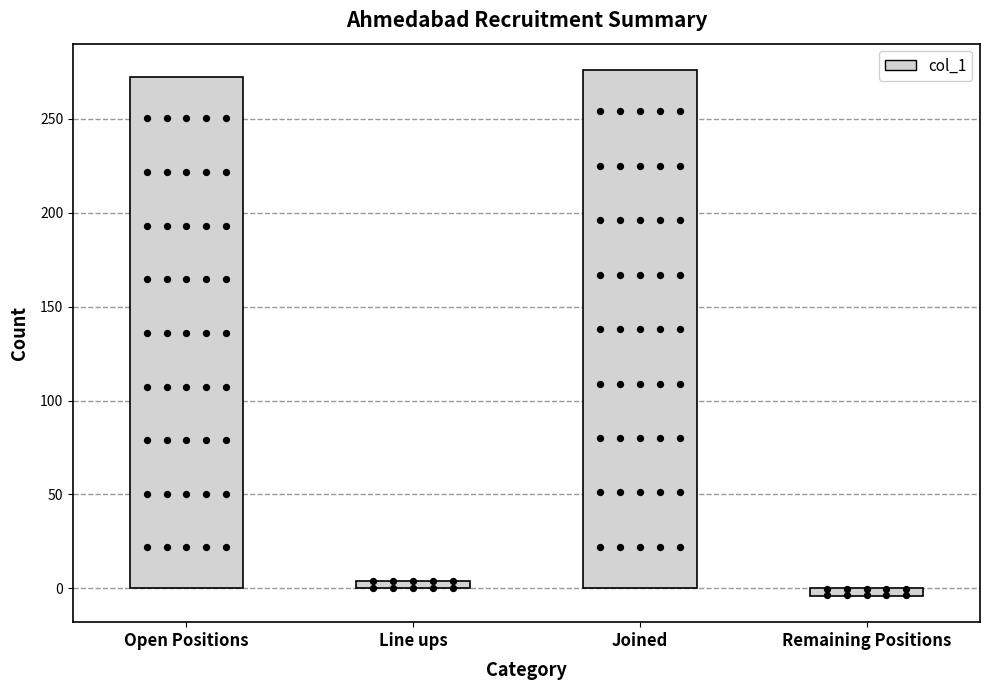

What is the change in value from Line ups to Joined?

+272